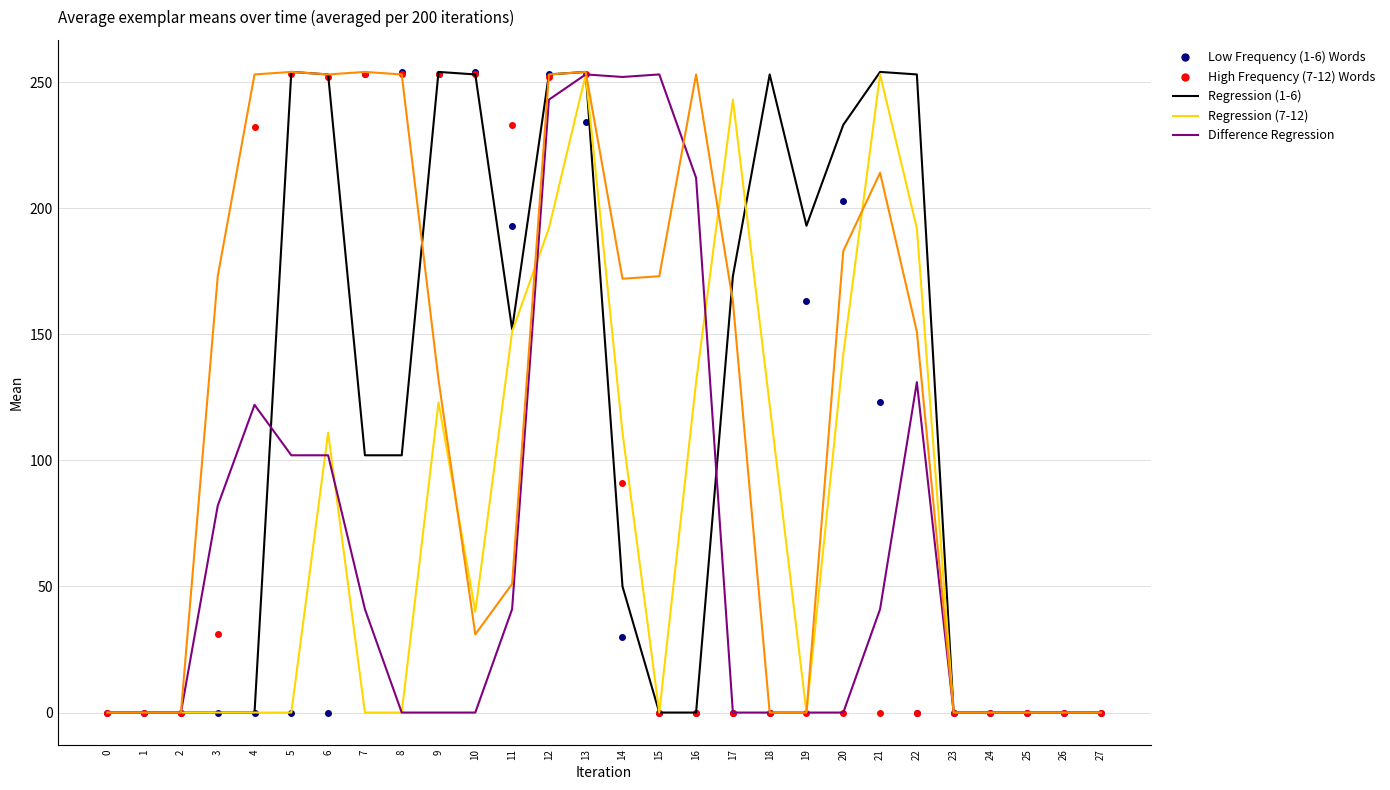

At which category is the sum across all series the highest?

13